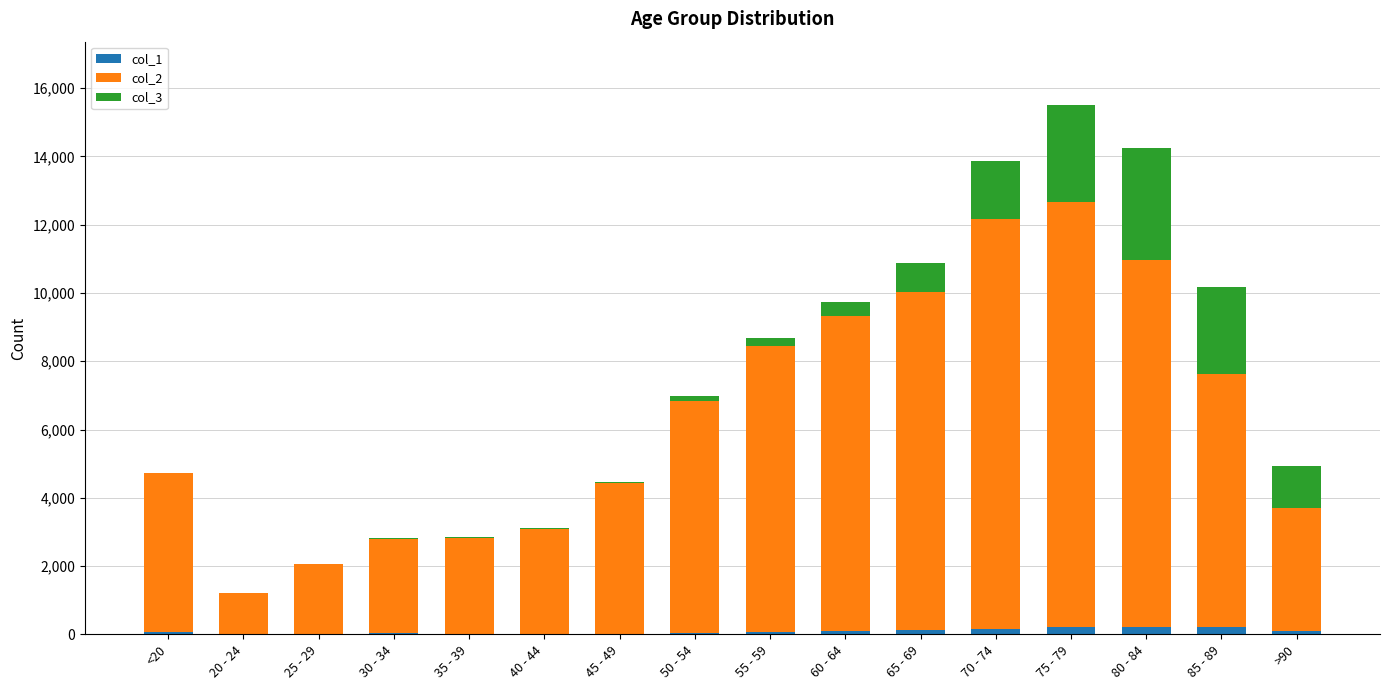

At which category is the sum across all series the highest?

75 - 79